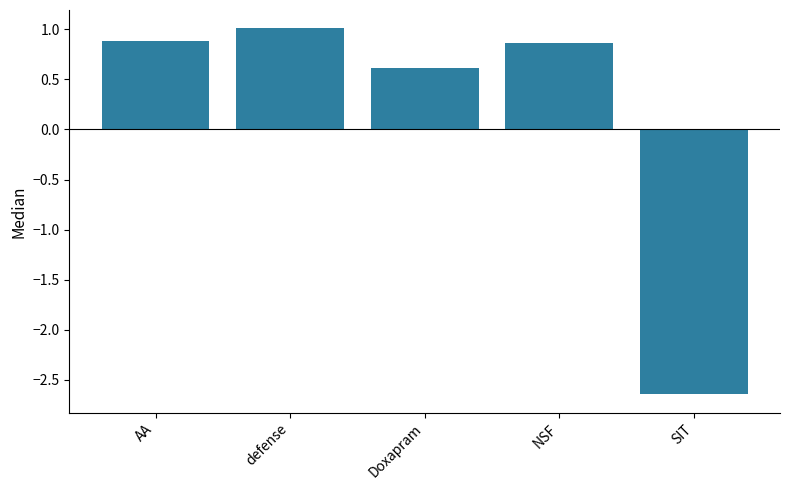

What is the approximate value at Doxapram?

0.6